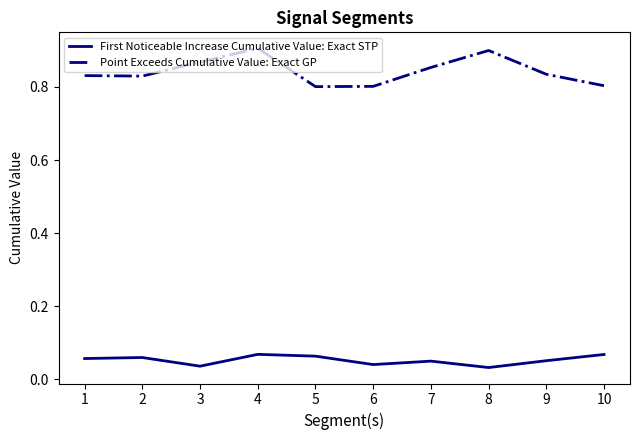

Rank the series by their maximum value, from lowest to highest.

First Noticeable Increase Cumulative Value: Exact STP, Point Exceeds Cumulative Value: Exact GP